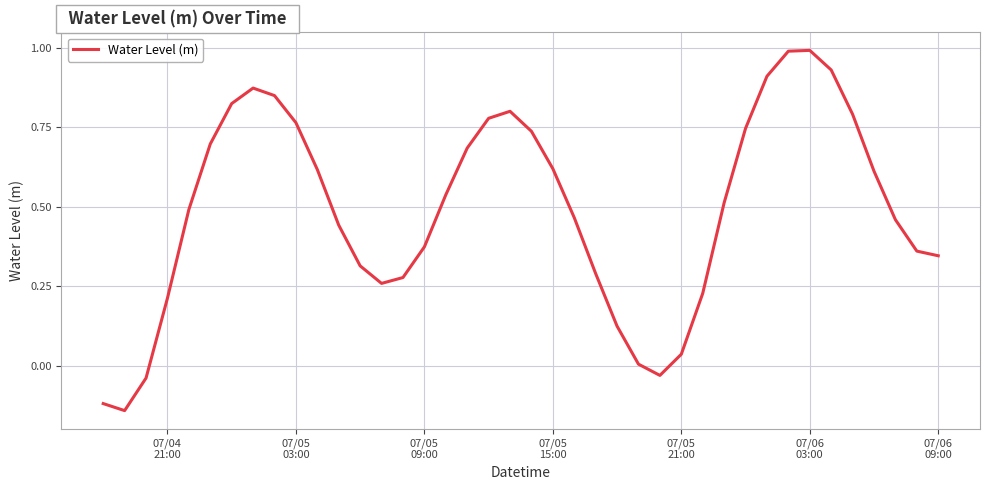

What is the maximum value shown in the chart?

1.0